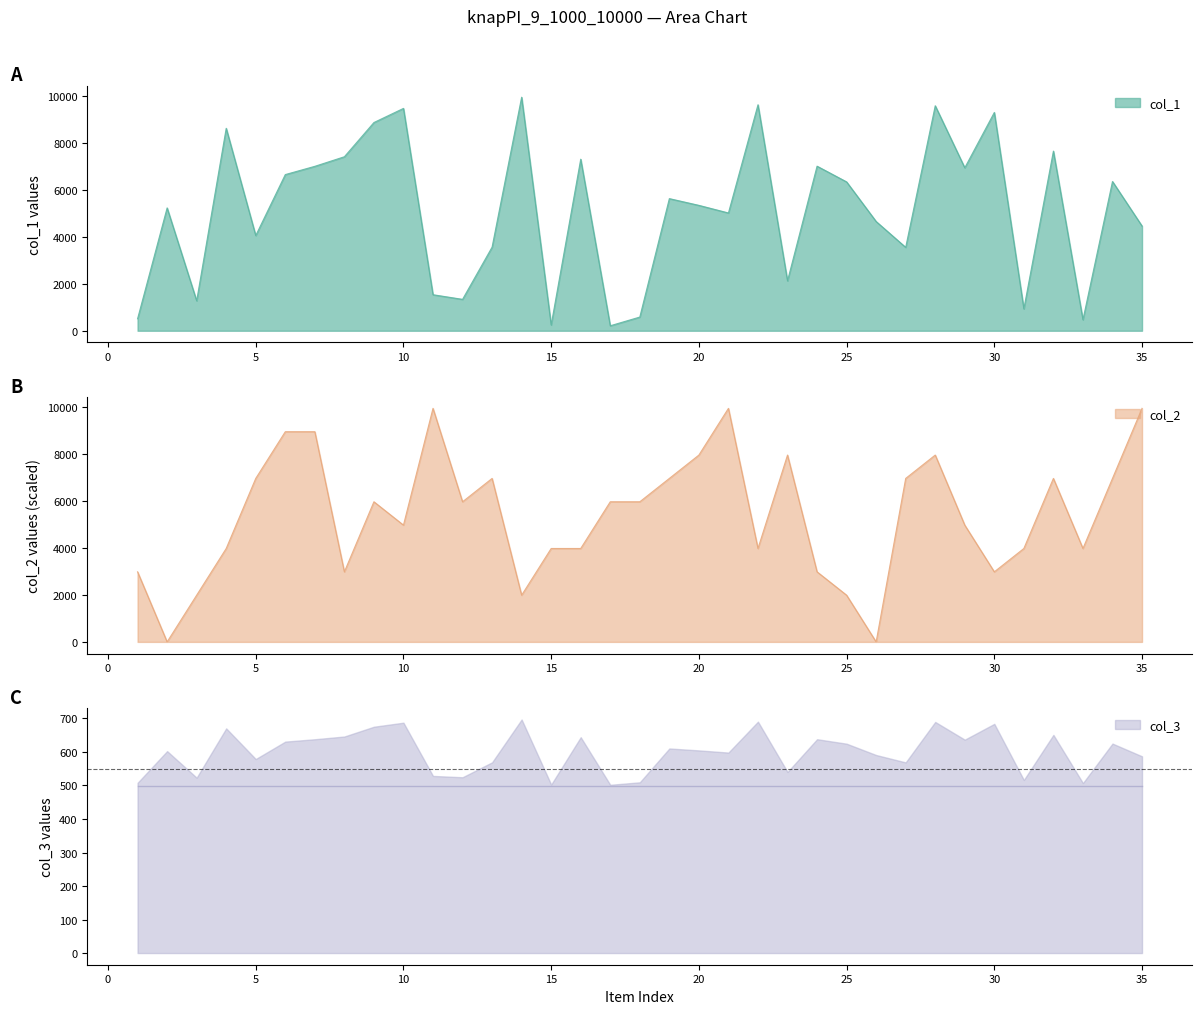

Which series changed the most between 24 and 31?

col_1